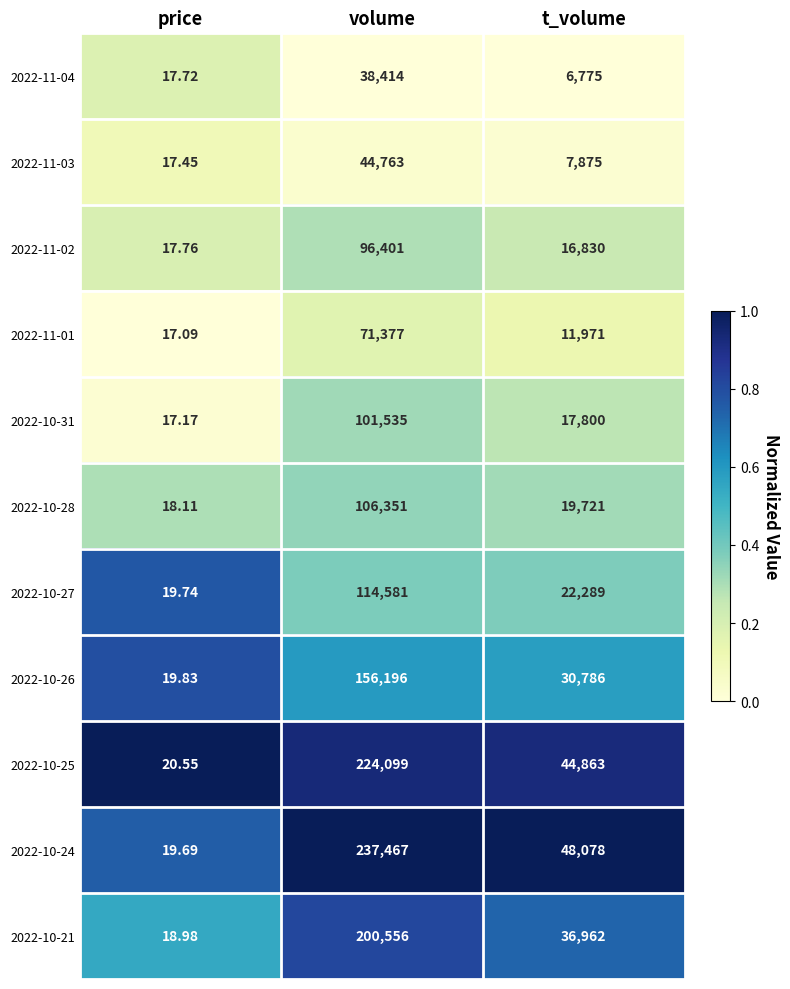

What is the spread (max minus min) of values at price?

3.5